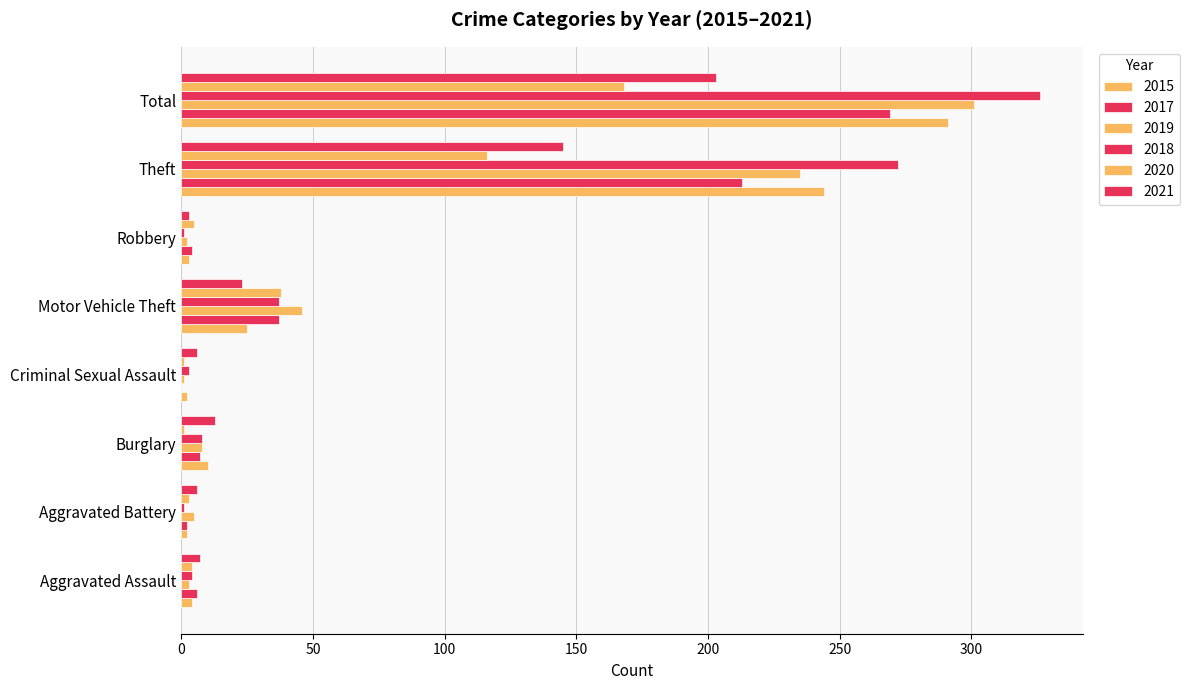

What is the spread (max minus min) of values at Robbery?

4